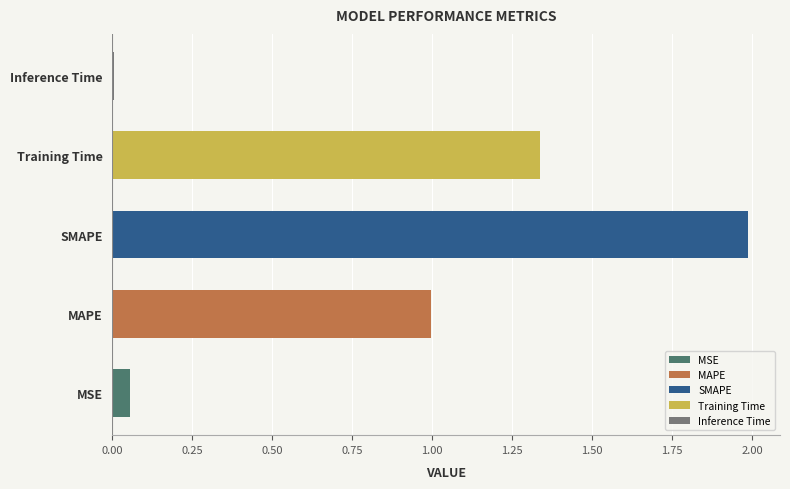

What is the average value?

0.9